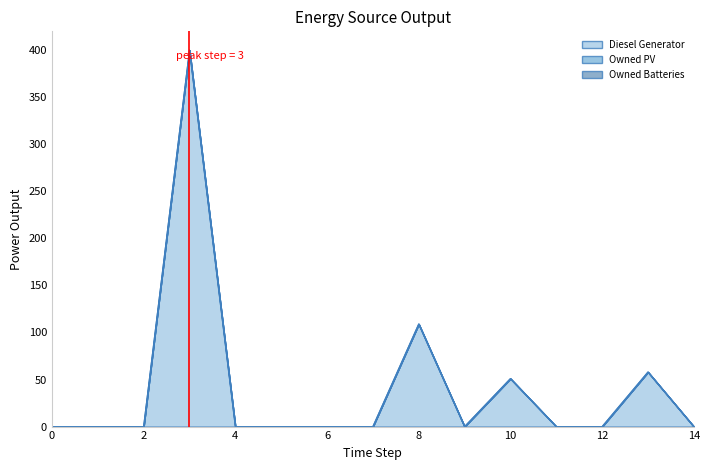

The Diesel Generator series shows 177 at 12. True or false?

False